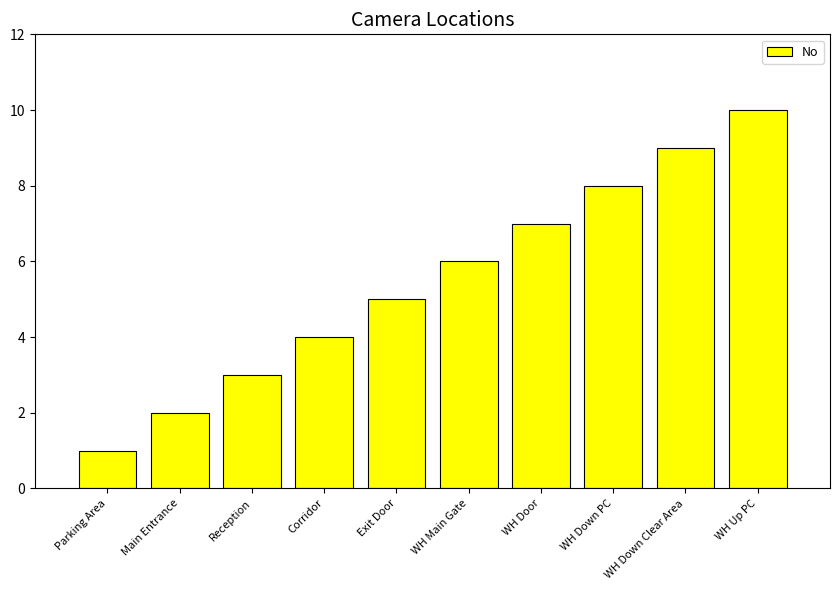

What is the value of the 7th bar from the left?

7